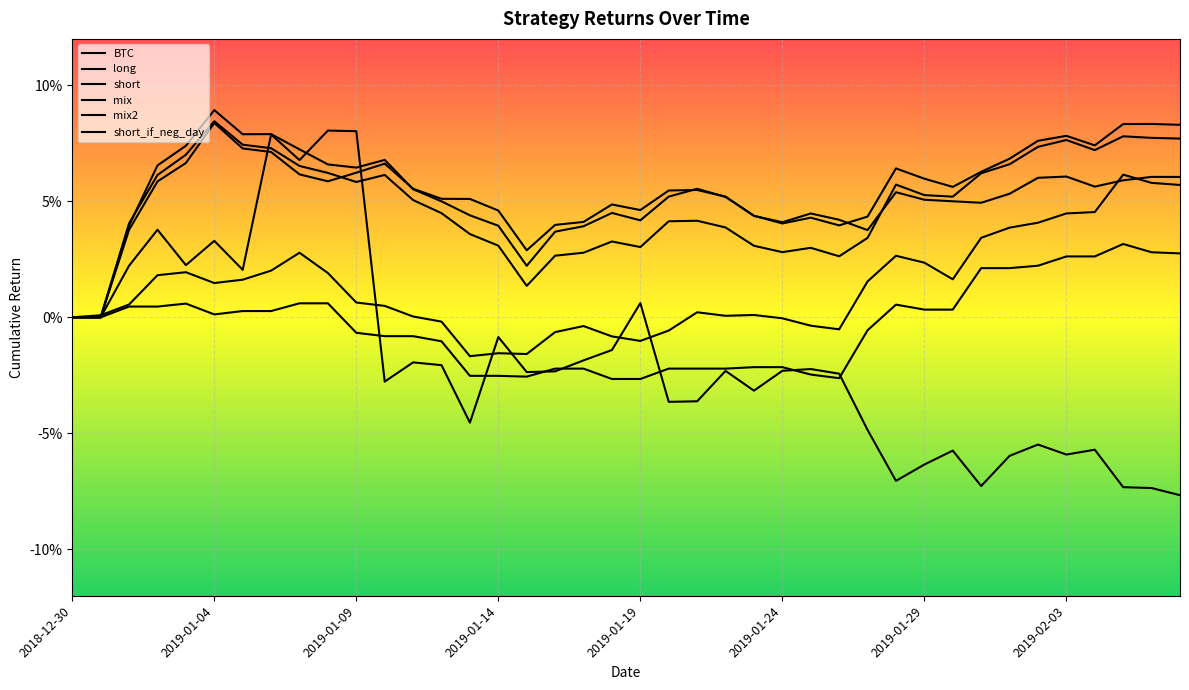

What are all the series names shown in the legend?

BTC, long, short, mix, mix2, short_if_neg_day